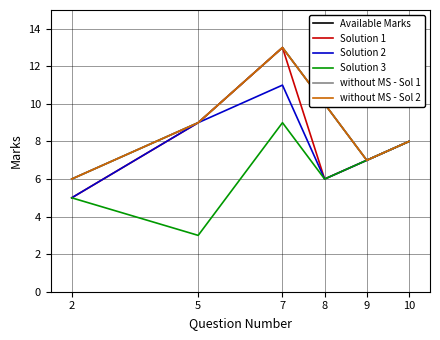

What is the average value of the Solution 3 series?

6